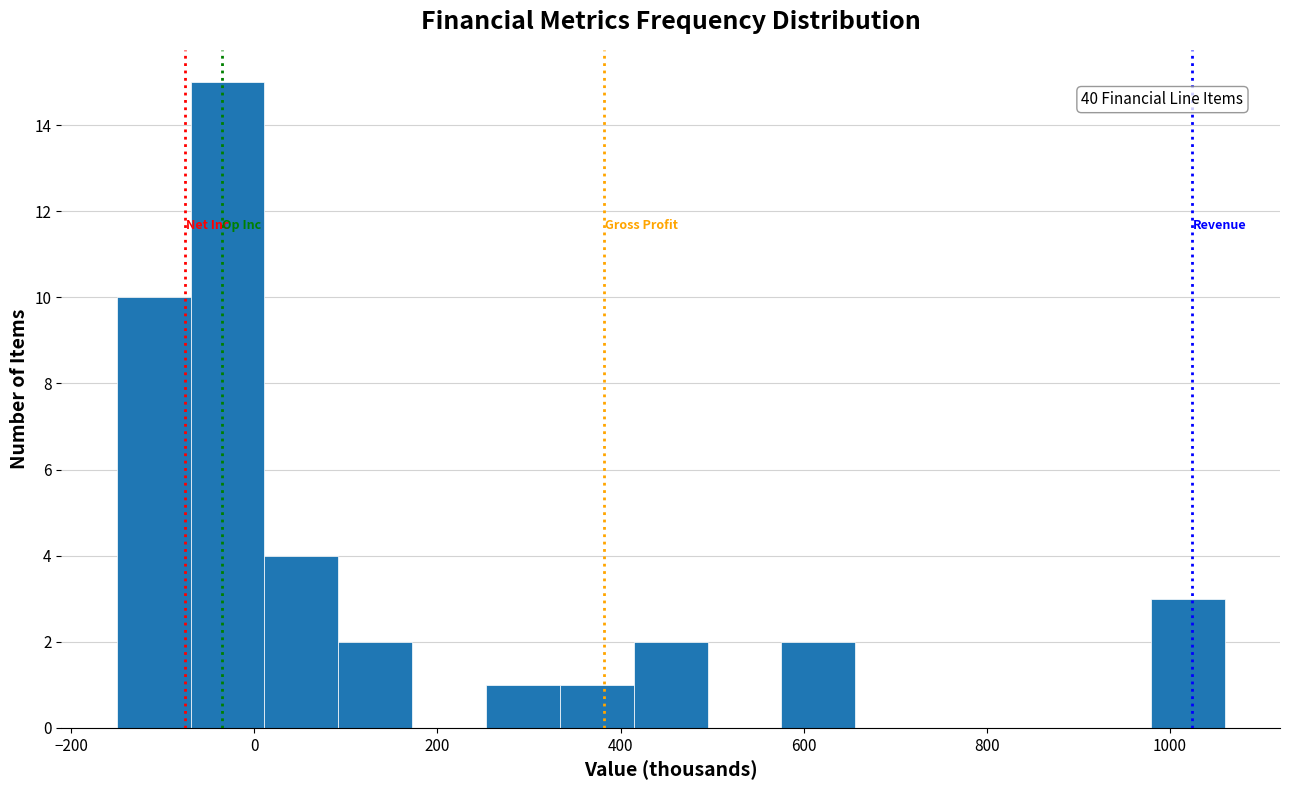

Which range on the x-axis has the tallest bar?

-60 to 20